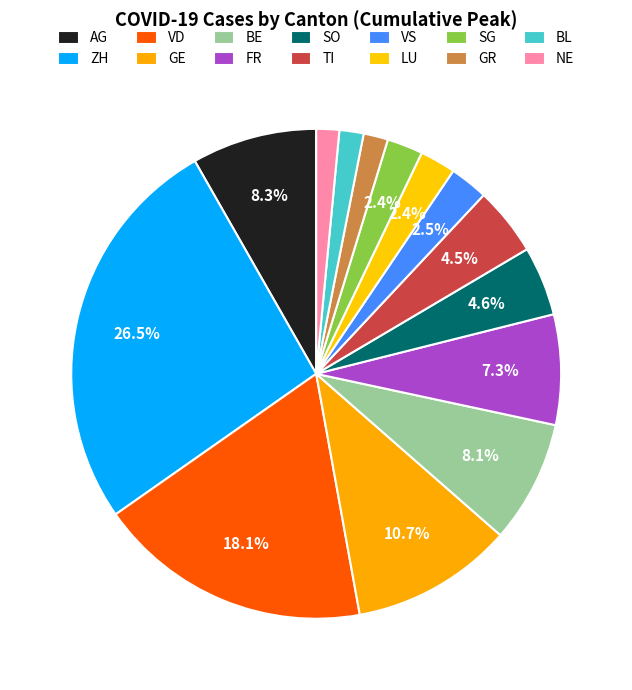

Is there any slice that represents more than half of the pie?

No